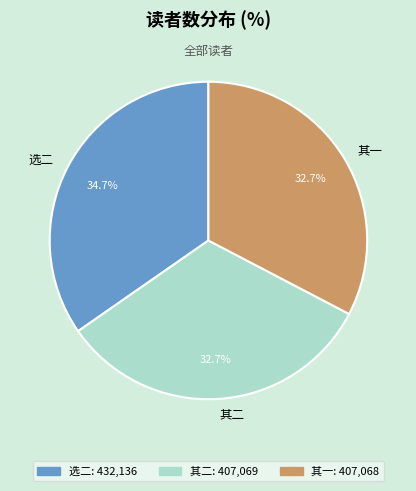

Is there a majority slice in this chart?

No